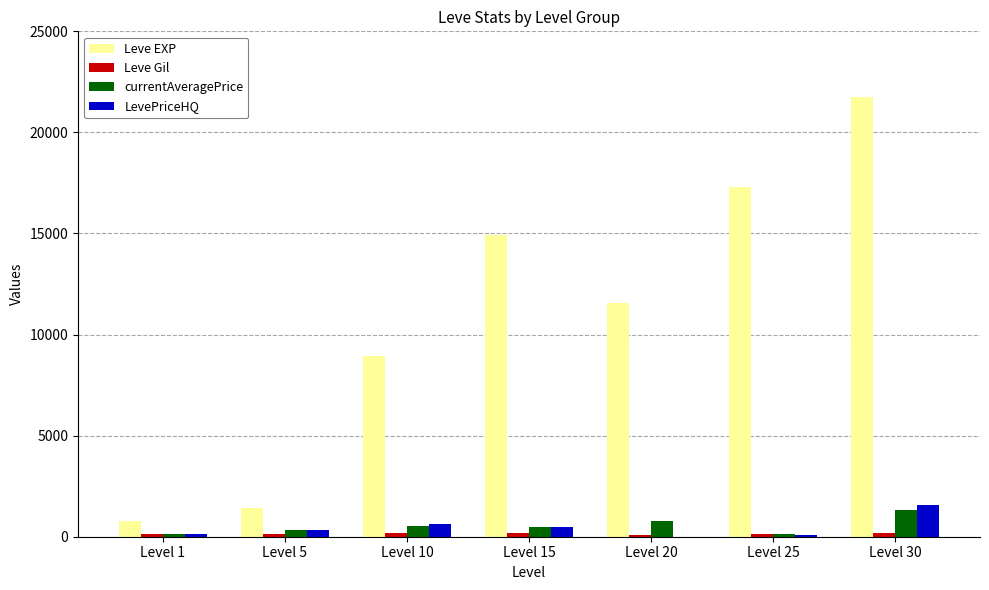

At which category is the sum across all series the highest?

Level 30